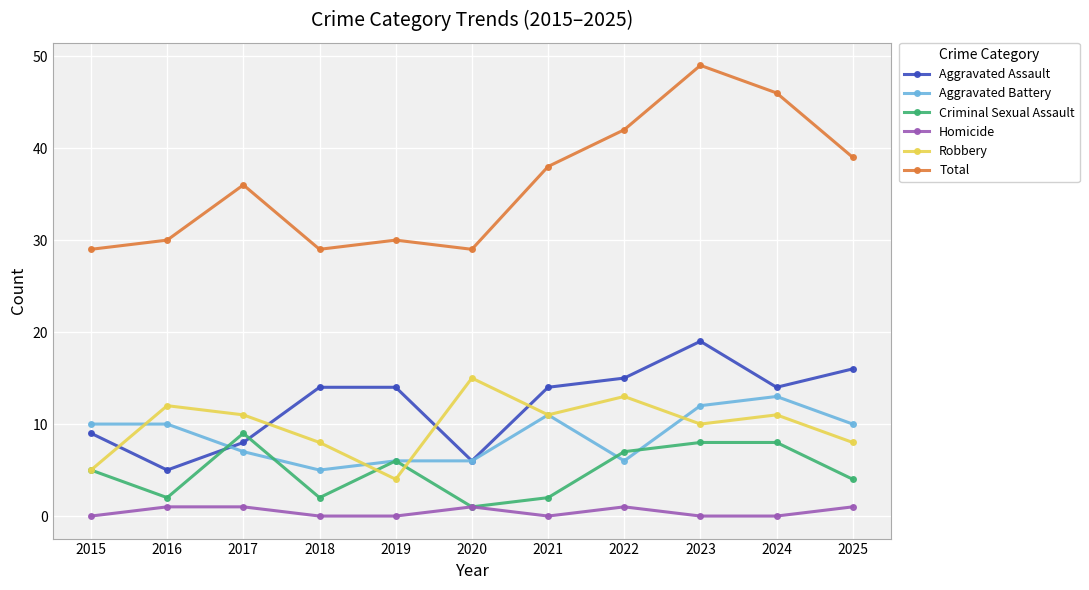

Between which two adjacent categories do Aggravated Assault and Robbery first intersect?

2015 and 2016